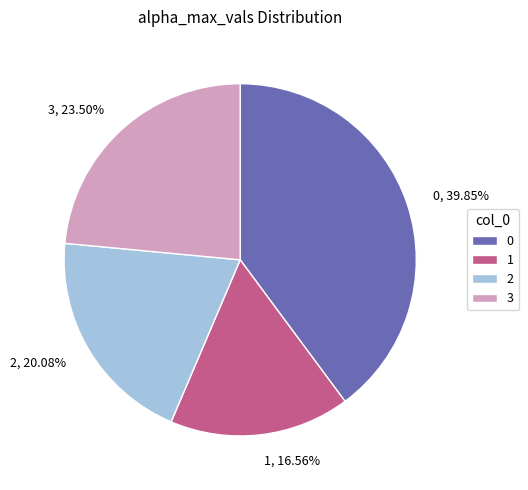

How many slices are in this pie chart?

4